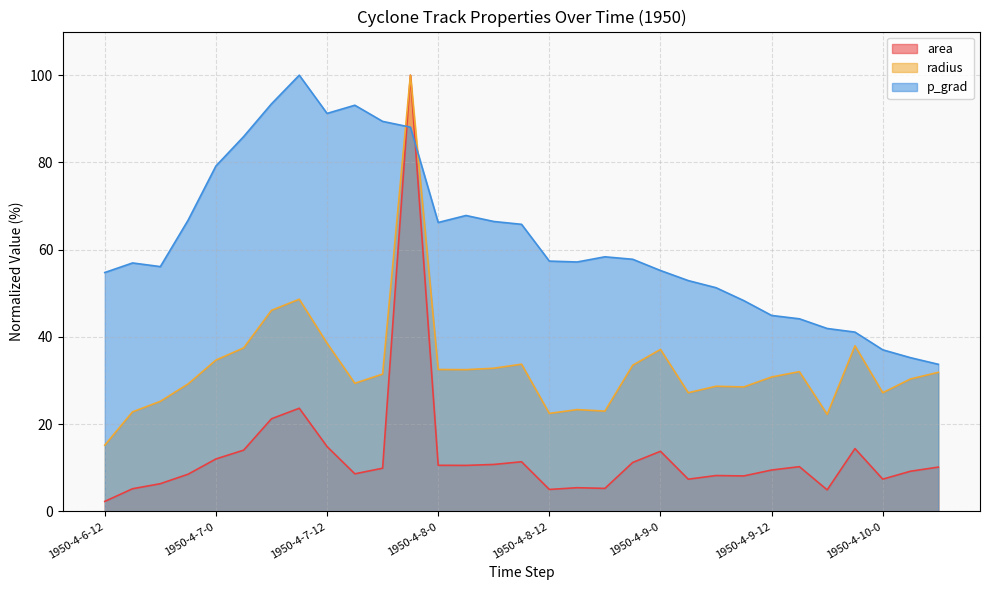

The value of p_grad at 1950-4-8-0 is 39.2. True or false?

False